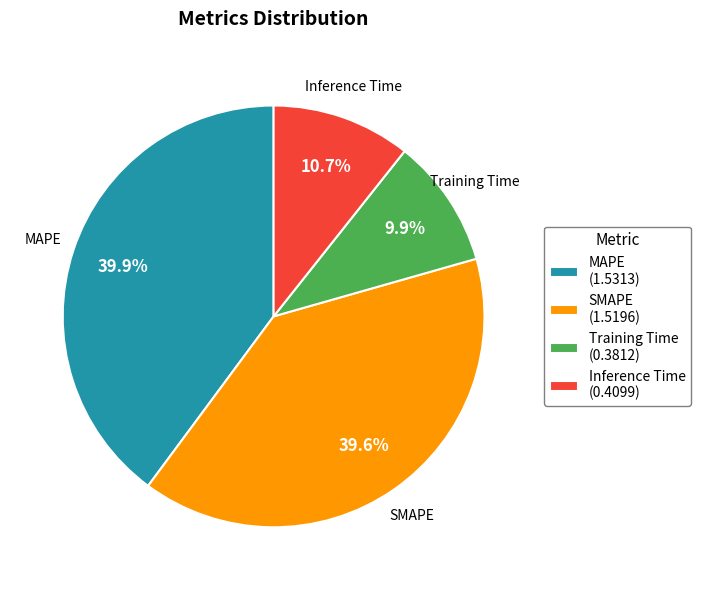

What percentage is the Training Time slice, to the nearest percent?

10%